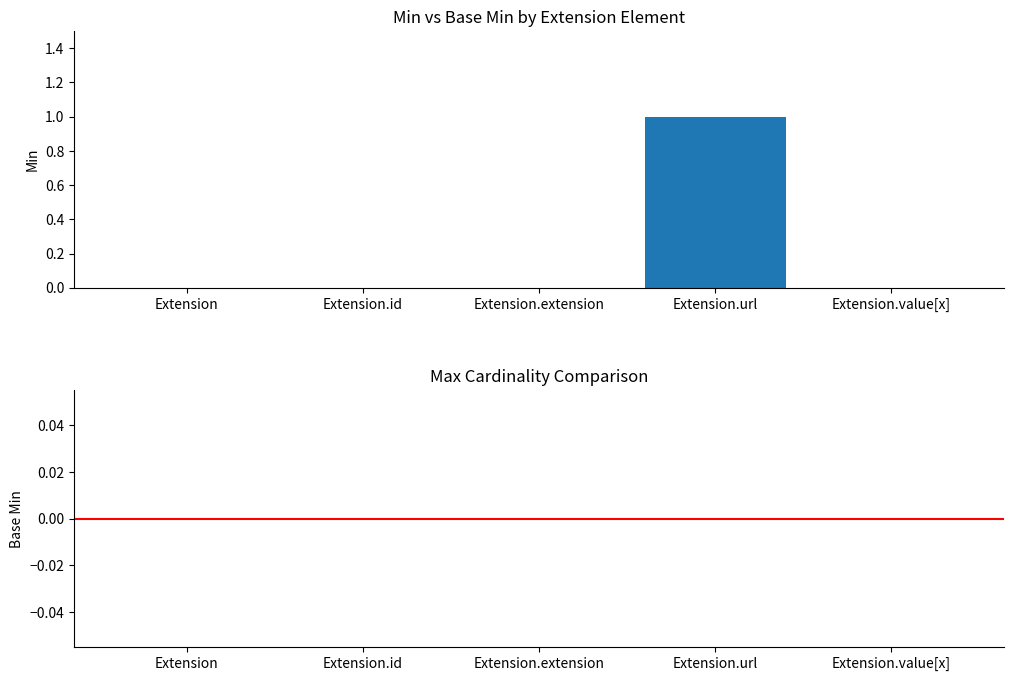

Between Extension and Extension.url, which is larger?

Extension.url